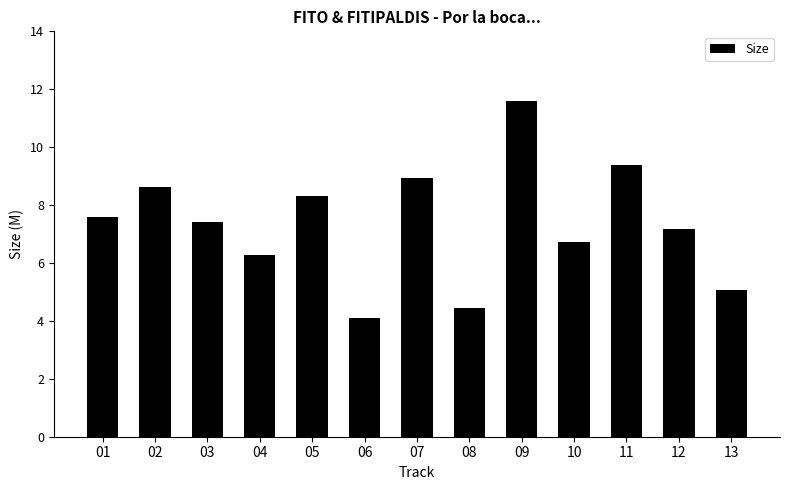

How many data points are above 7?

8